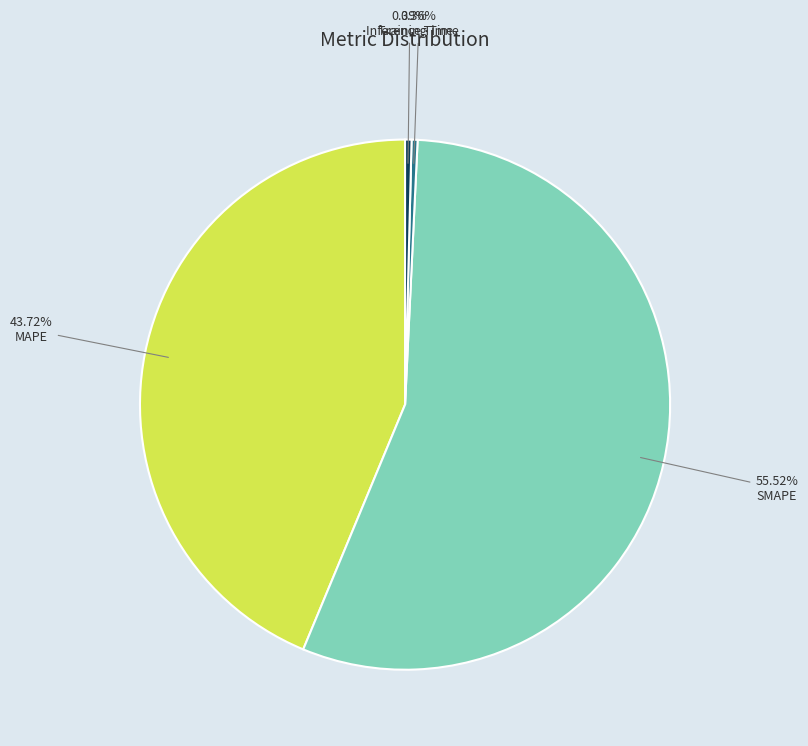

How many segments does this pie chart have?

4